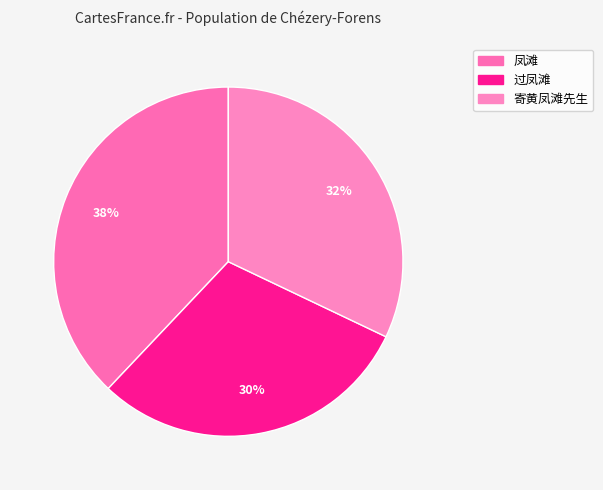

To the nearest percent, what is the combined percentage of 过凤滩 and 寄黄凤滩先生?

62%